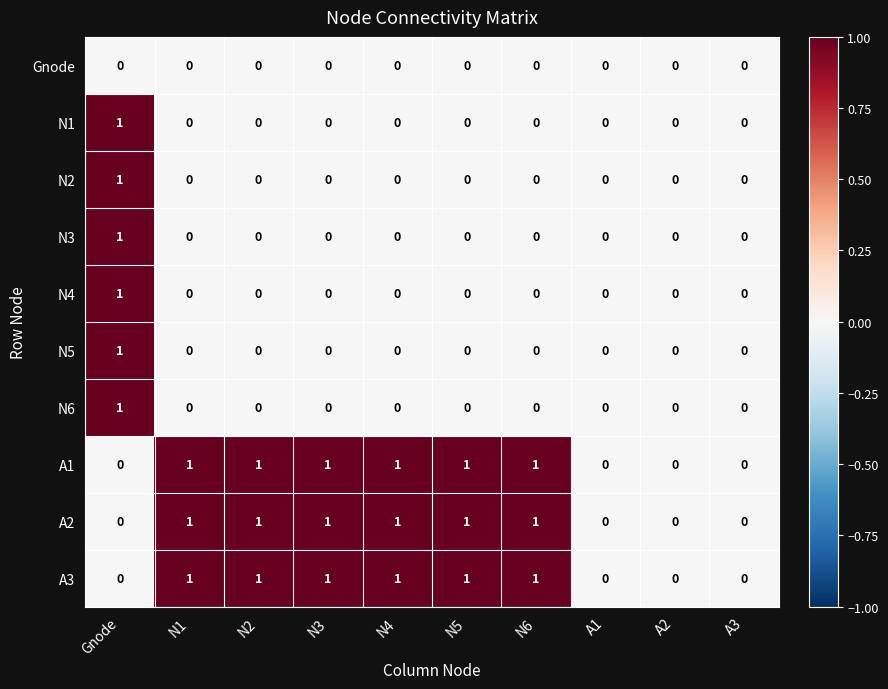

How many N6 values are between 0 and 1?

10